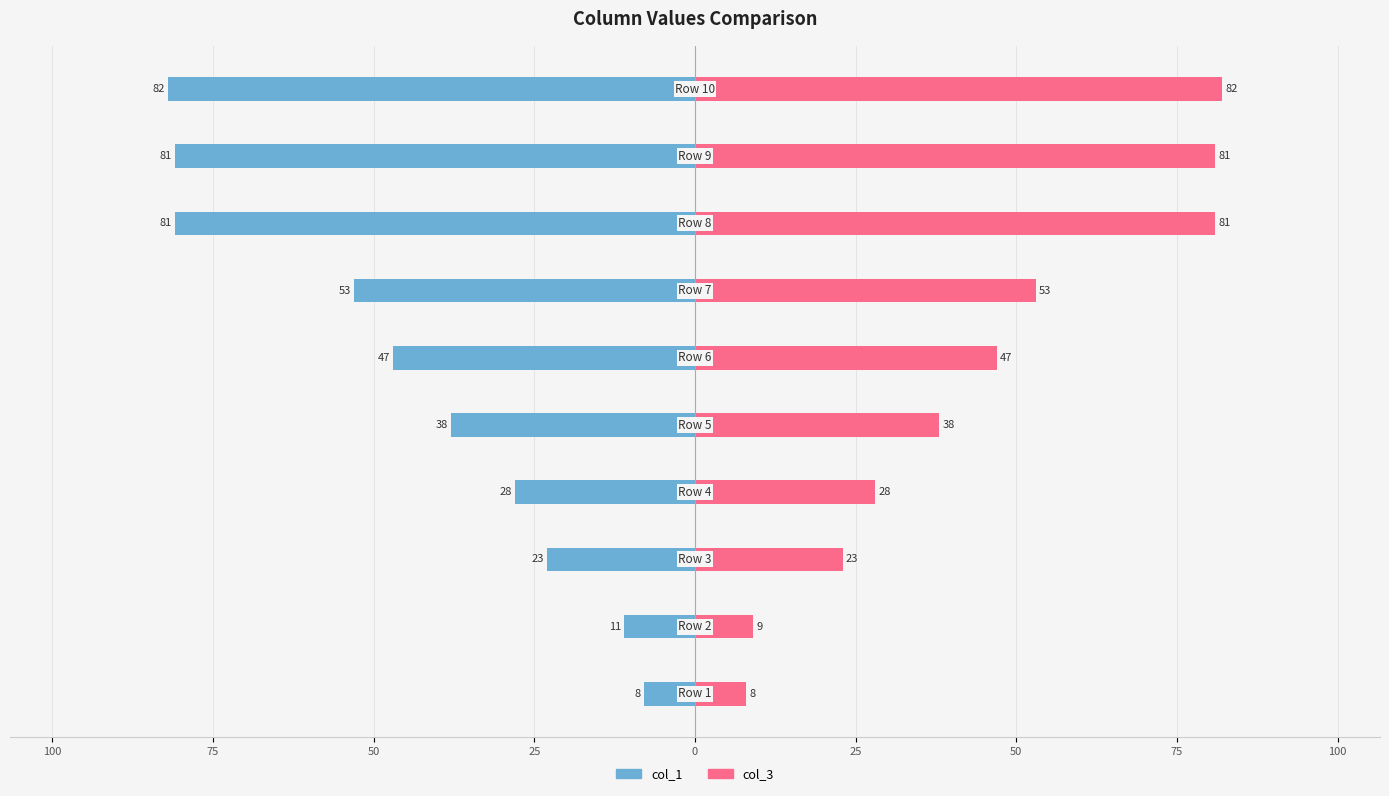

What are all the series names shown in the legend?

col_1, col_3